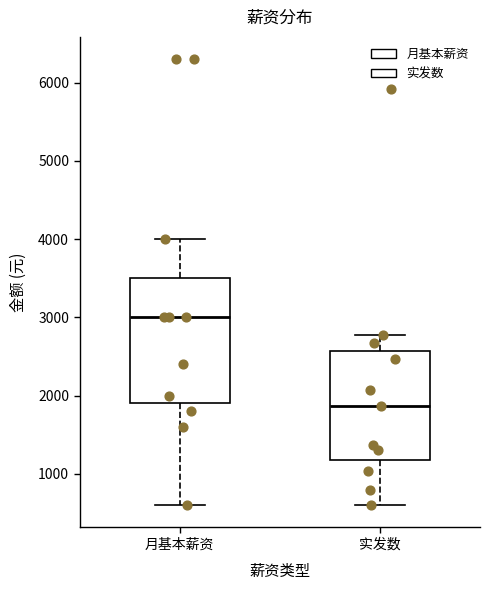

Reading left to right, transcribe this box plot: for each box, give where its median line is, the range the box spans, and where its two whiskers end, as read against the y-axis. The values are not printed on the chart, so give them approximately, as read against the axis.

月基本薪资: median 3000, box 1900 to 3500, whiskers 600 to 4000
实发数: median 1900, box 1200 to 2600, whiskers 600 to 2800